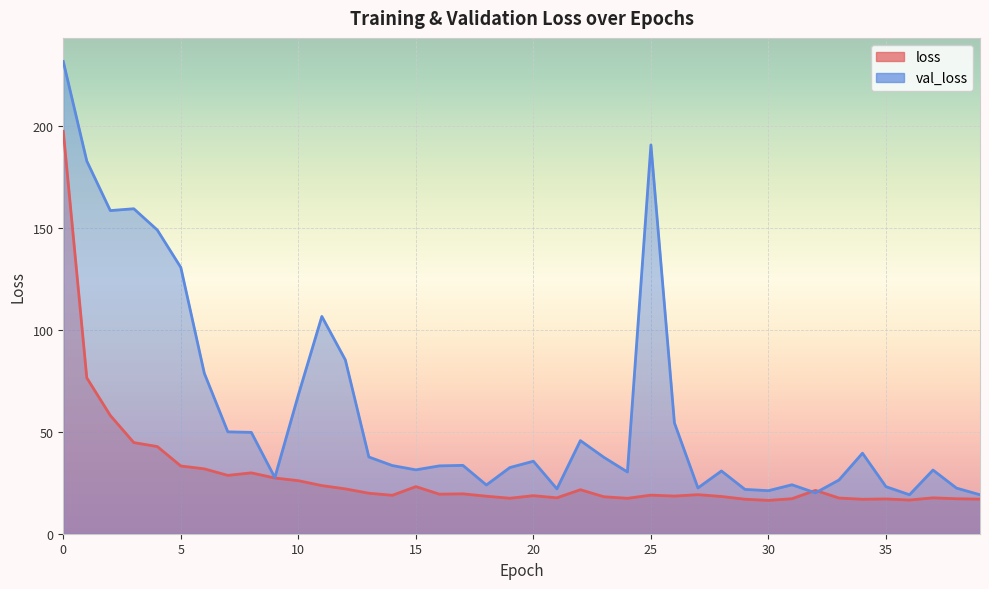

Which series has the widest spread of values?

val_loss